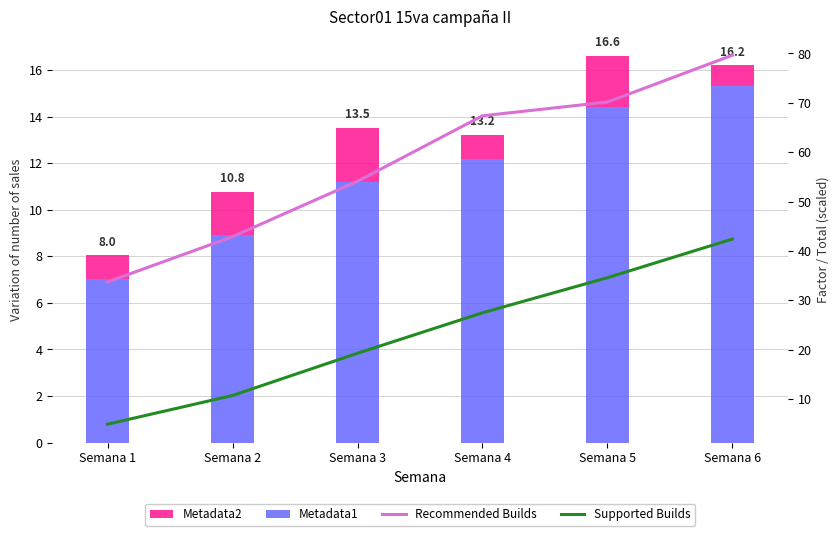

How many values in the Metadata2 series are below 1?

1